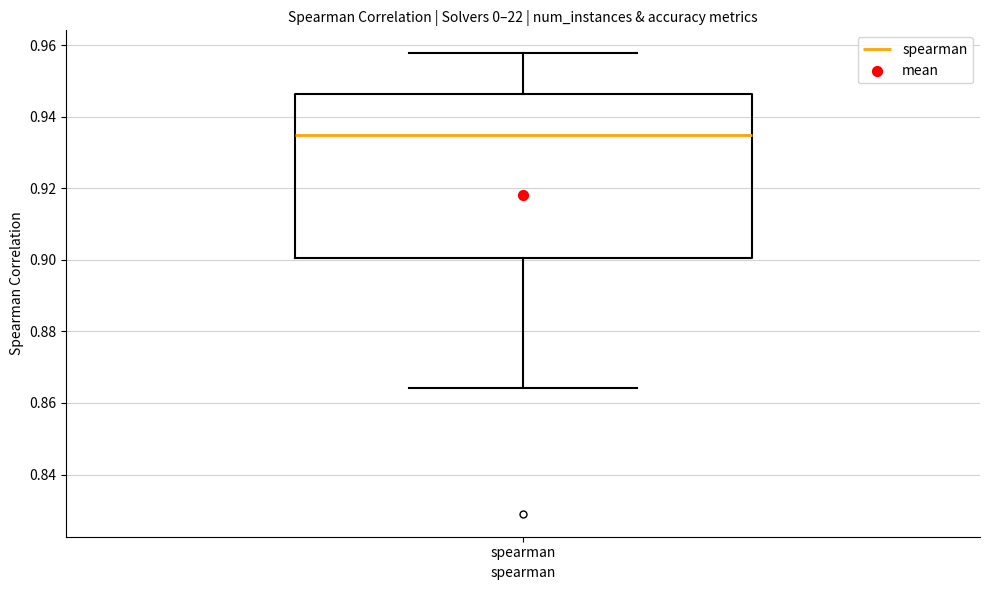

Where does the lower whisker of the box for spearman end on the y-axis? The values are not printed on the chart, so give them approximately, as read against the axis.

0.864